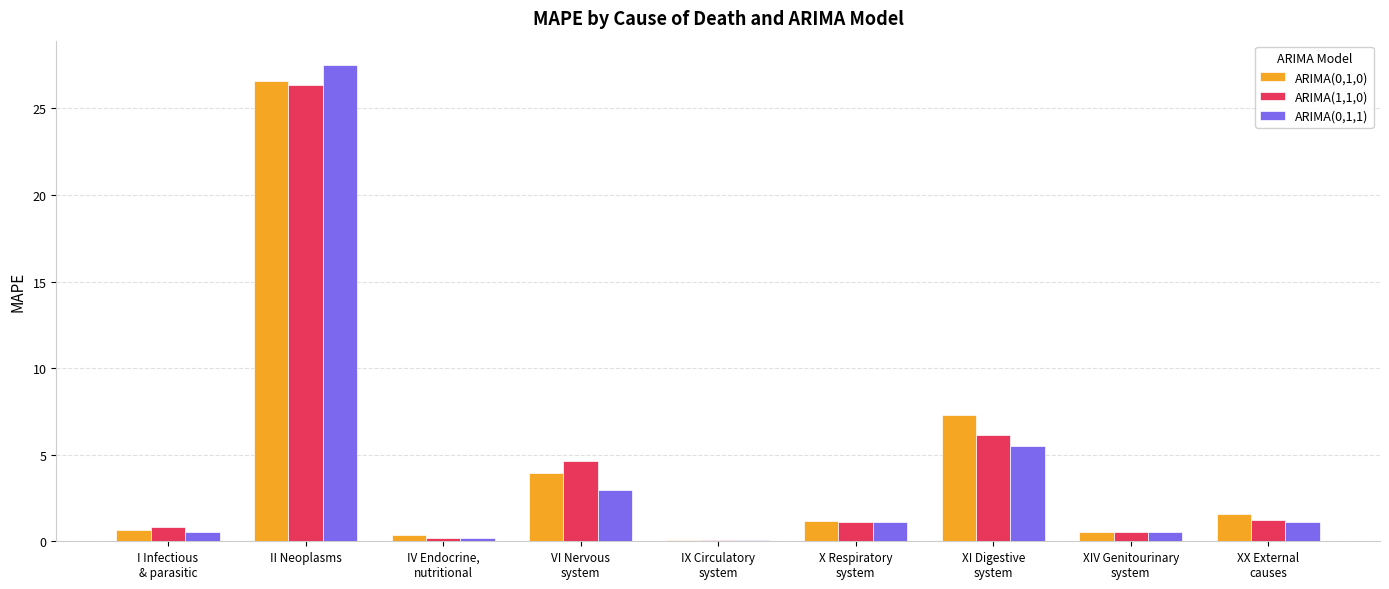

The ARIMA(0,1,0) series shows 13.3 at II Neoplasms. True or false?

False